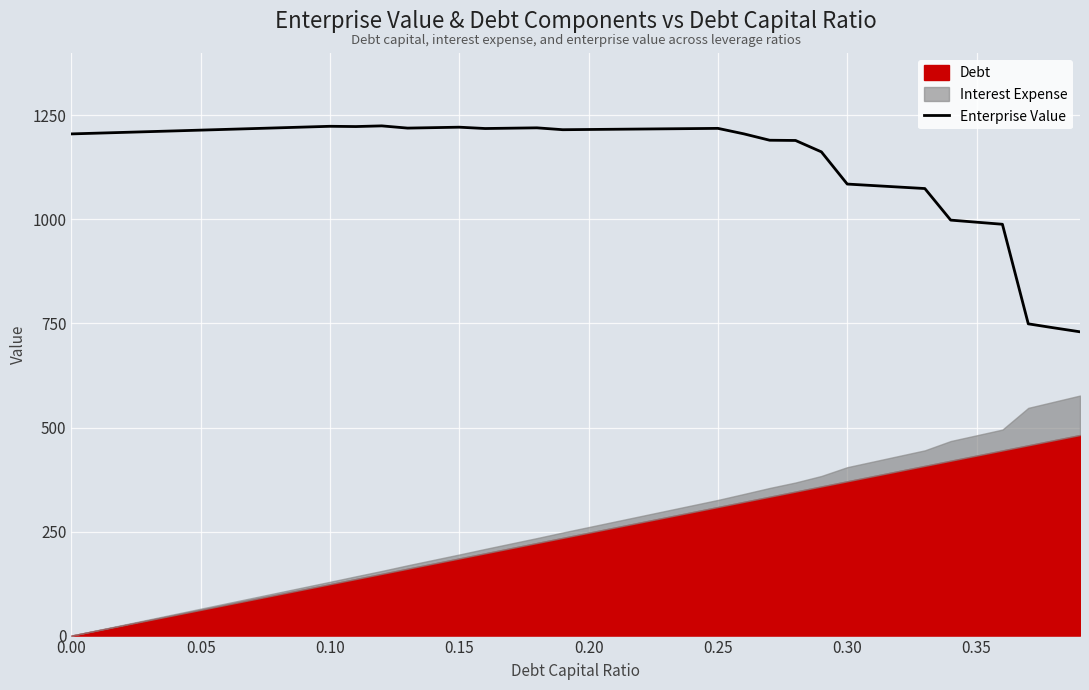

What is the lowest value of the Enterprise Value series?

730.0